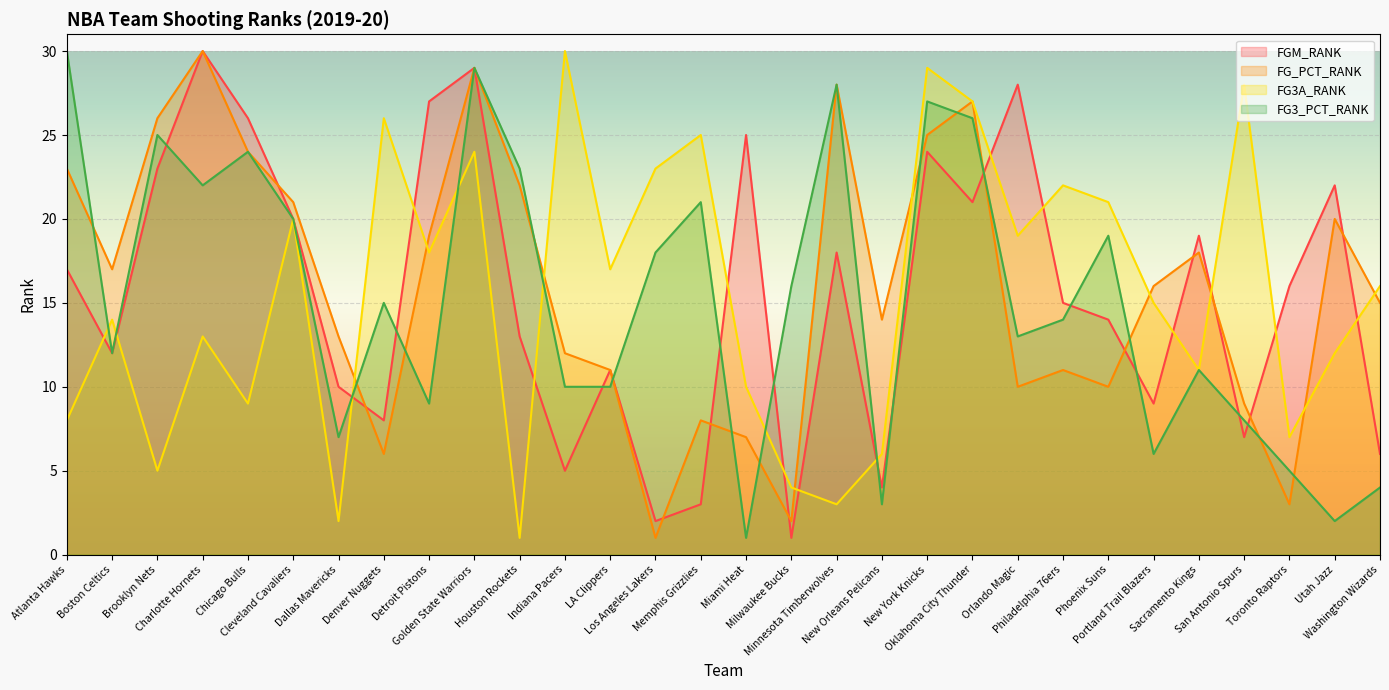

How many times do FG_PCT_RANK and FG3_PCT_RANK cross each other?

13